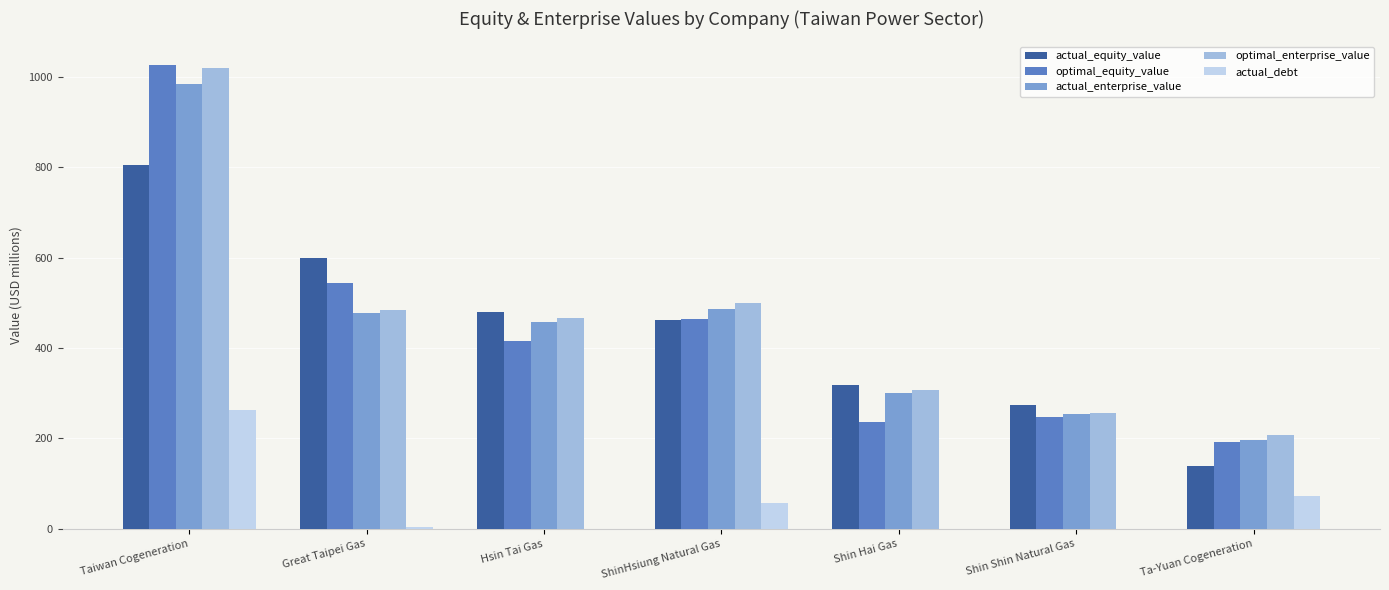

What is the maximum value shown in the chart?

1026.6